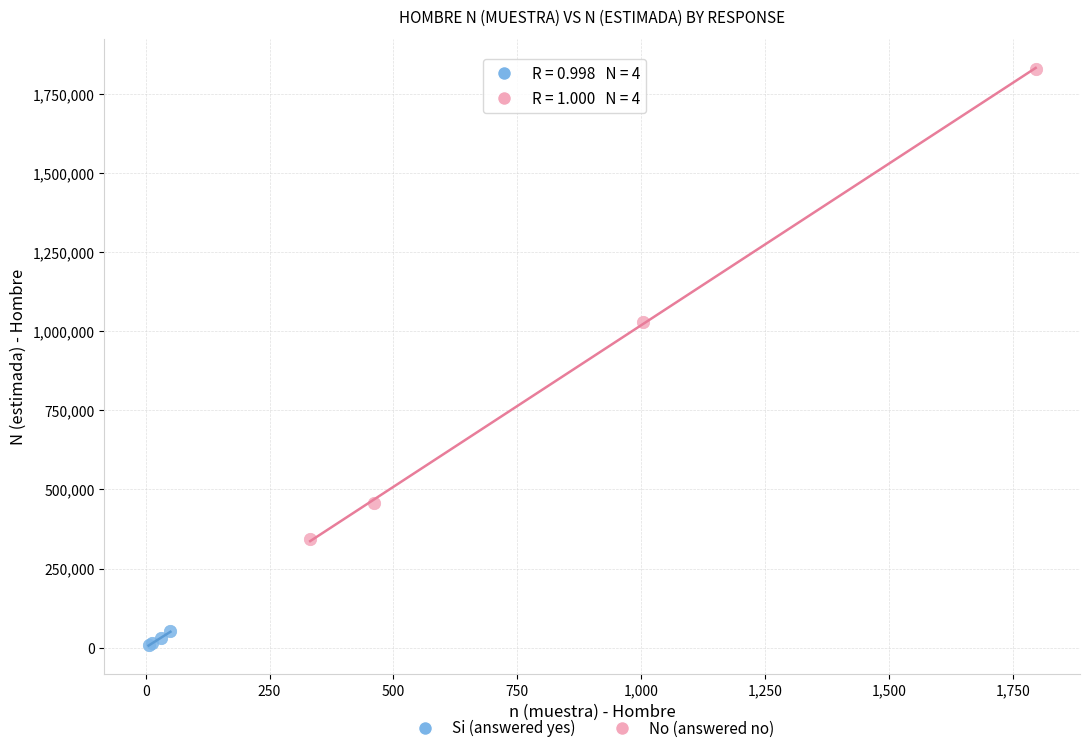

Which series reaches the maximum Y coordinate?

No (answered no)